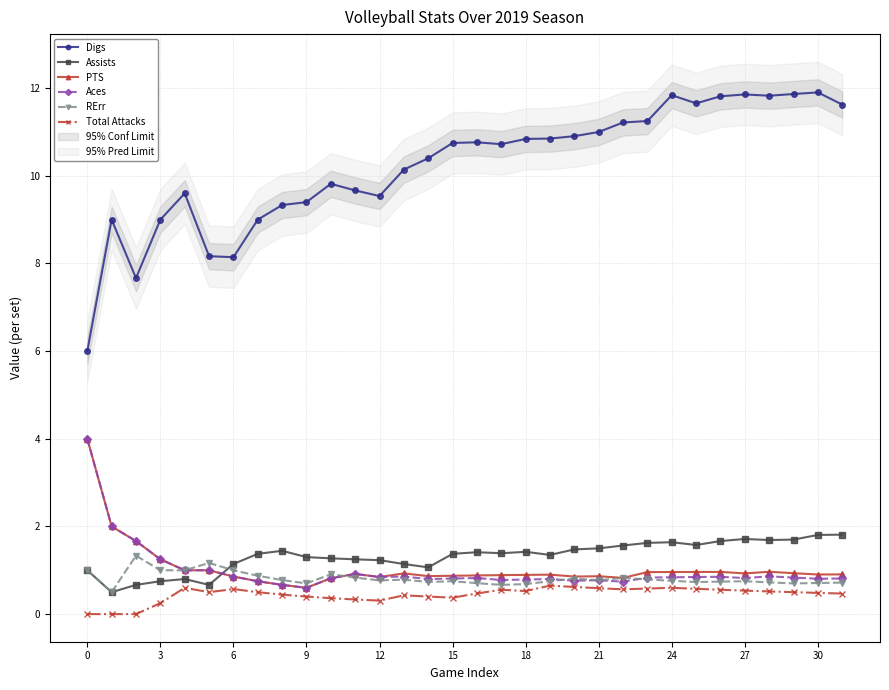

True or false: RErr has more than 0 points higher than both neighbors.

True